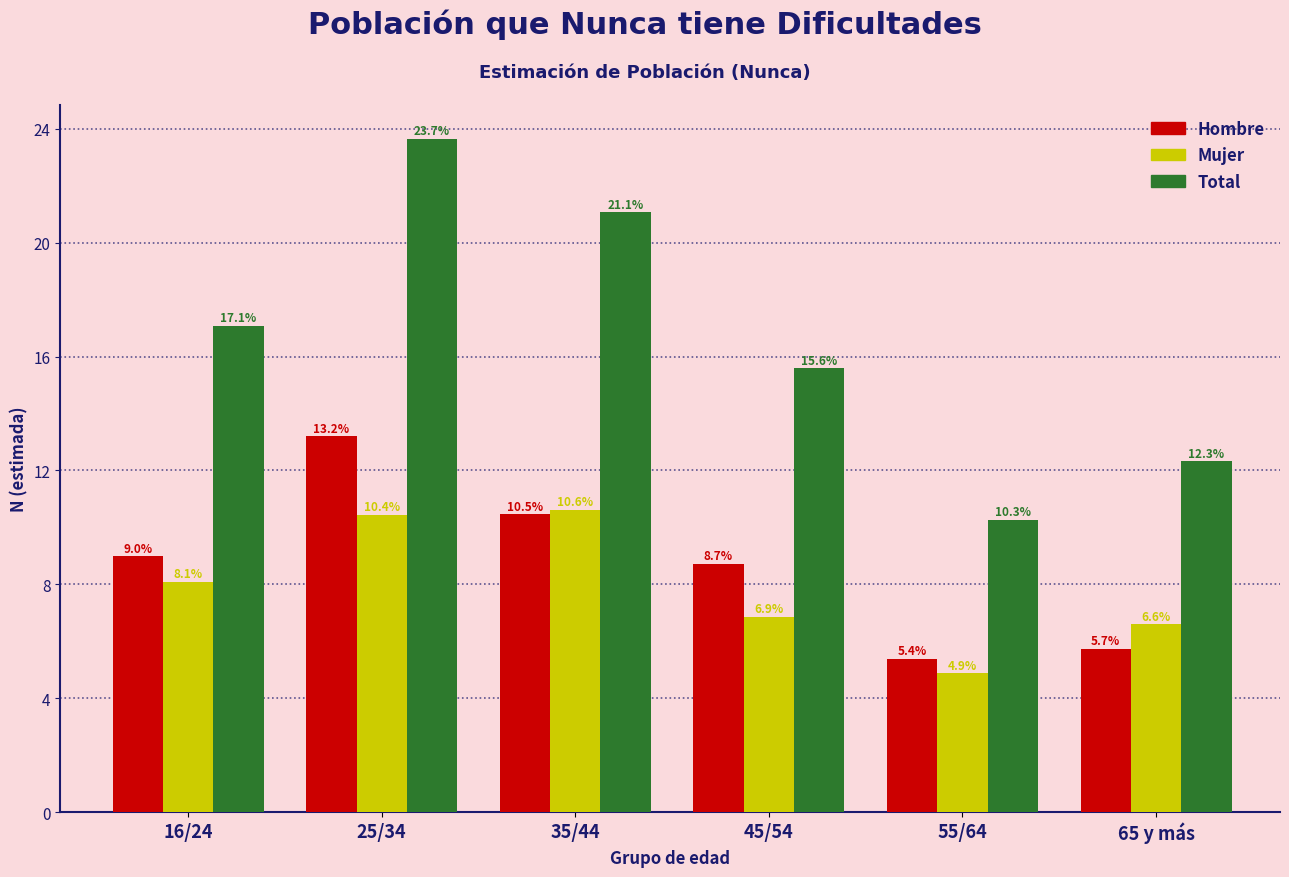

Reading left to right, list all the values displayed in this chart.

Hombre: 9.0	13.2	10.5	8.7	5.4	5.7
Mujer: 8.1	10.4	10.6	6.9	4.9	6.6
Total: 17.1	23.7	21.1	15.6	10.3	12.3